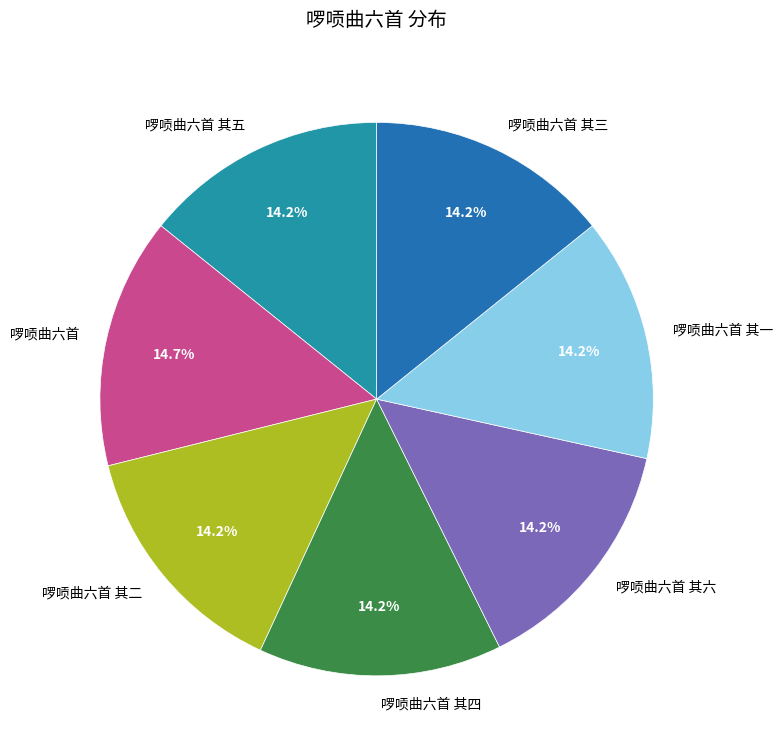

Is the sum of 啰唝曲六首 其四 and 啰唝曲六首 greater than half?

No